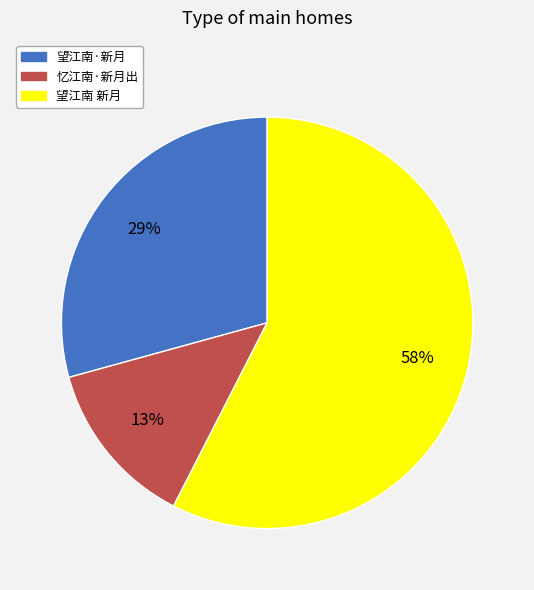

What is the smallest slice in the pie chart?

忆江南·新月出